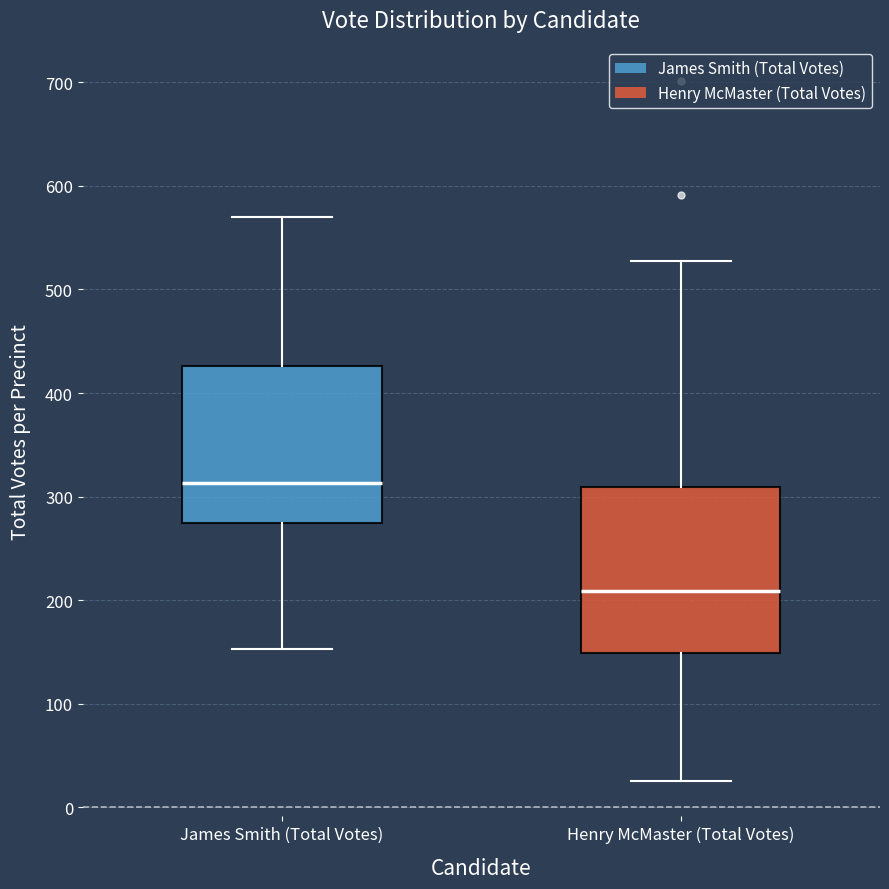

Reading left to right, transcribe this box plot: for each box, give where its median line is, the range the box spans, and where its two whiskers end, as read against the y-axis. The values are not printed on the chart, so give them approximately, as read against the axis.

James Smith (Total Votes): median 310, box 270 to 430, whiskers 150 to 570
Henry McMaster (Total Votes): median 210, box 150 to 310, whiskers 30 to 530